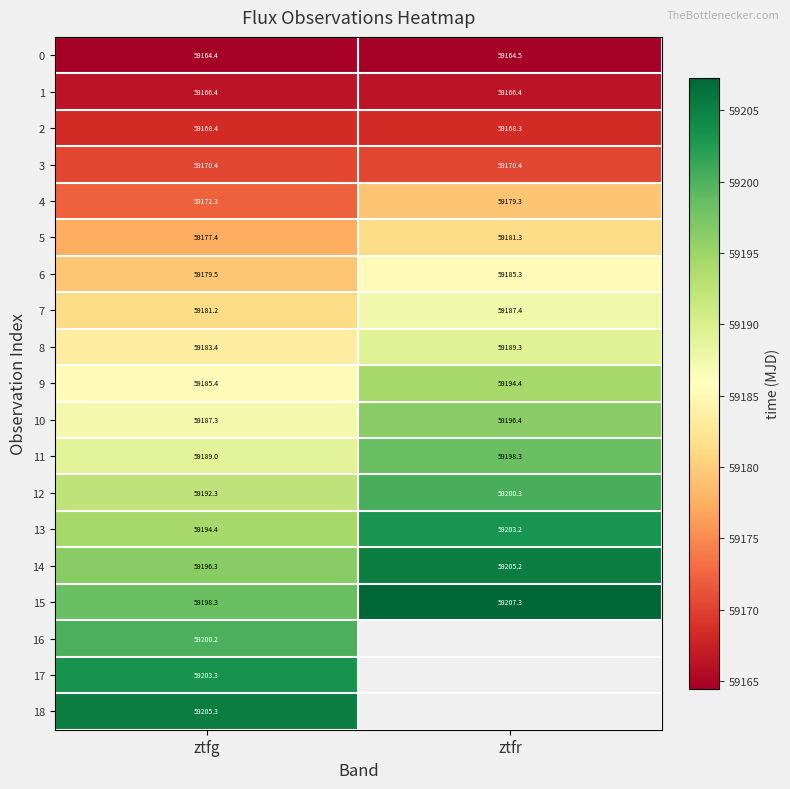

At how many categories does at least one series exceed 59201?

2